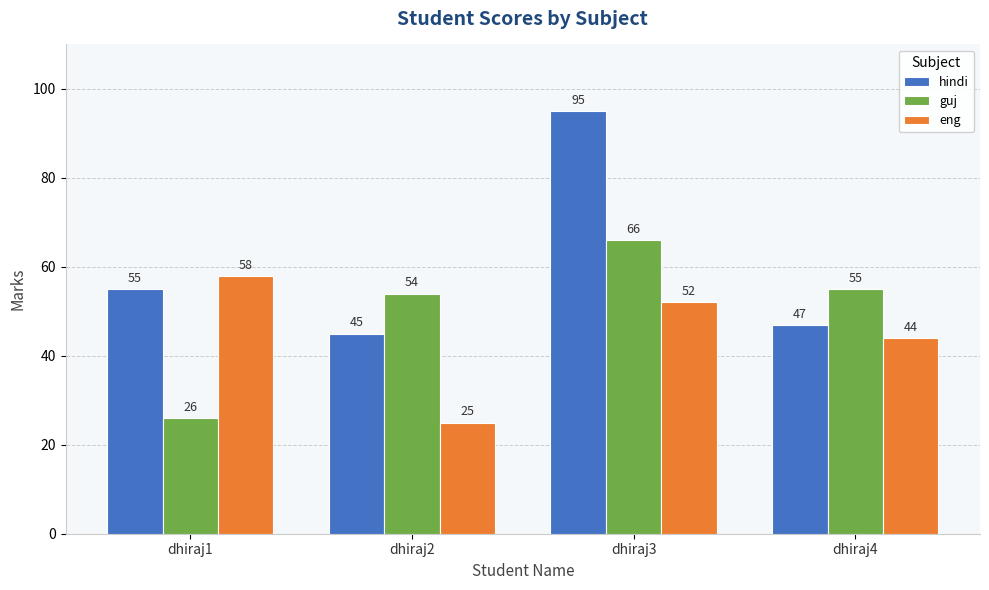

Reading left to right, what are all the values shown in this chart?

hindi: 55	45	95	47
guj: 26	54	66	55
eng: 58	25	52	44